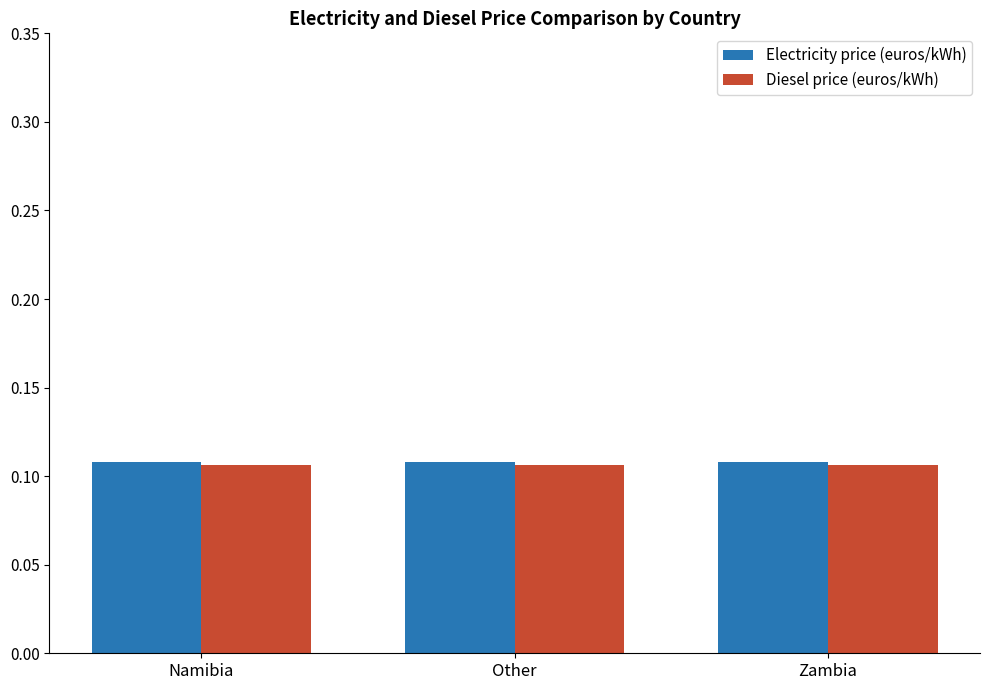

At how many categories does at least one series exceed 0?

3